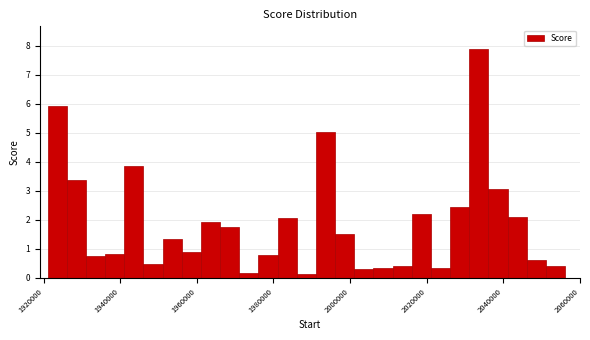

Read against the x-axis, roughly where is the centre of the tallest bar?

2034000